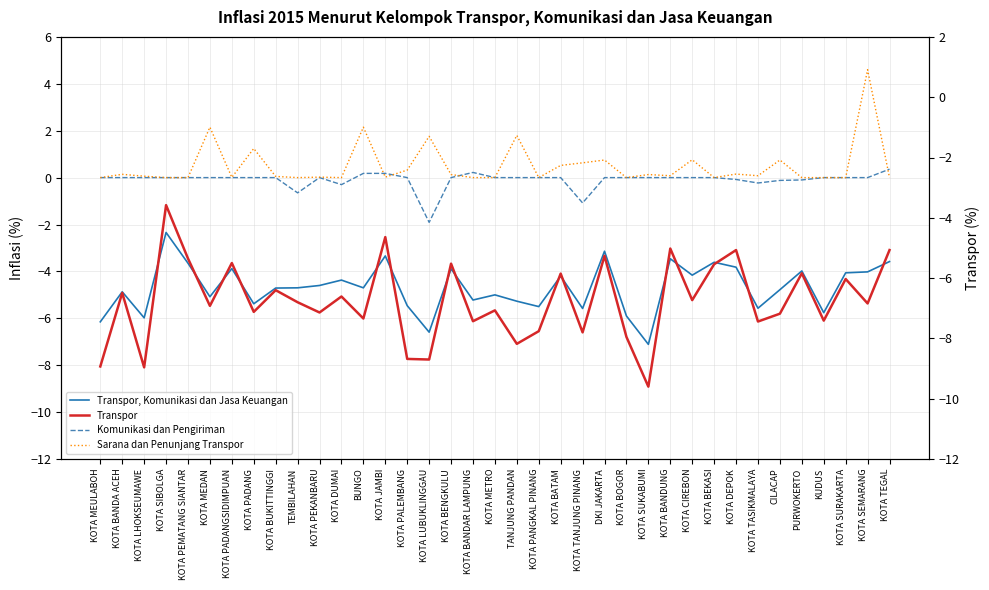

What is the total value across all series at KOTA MEULABOH?

-15.1